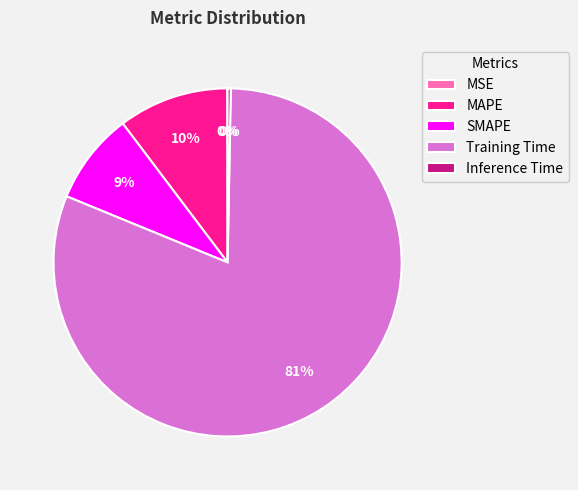

What percentage is the Training Time slice, to the nearest percent?

81%